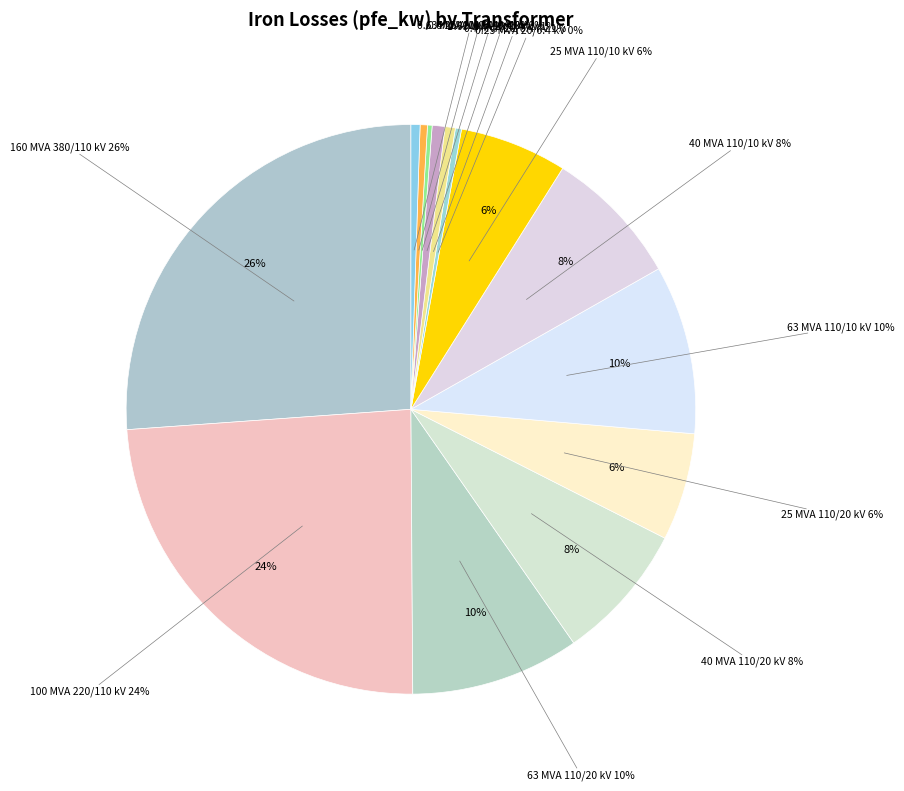

Combined, do 40 MVA 110/20 kV and 0.63 MVA 20/0.4 kV account for over 50%?

No